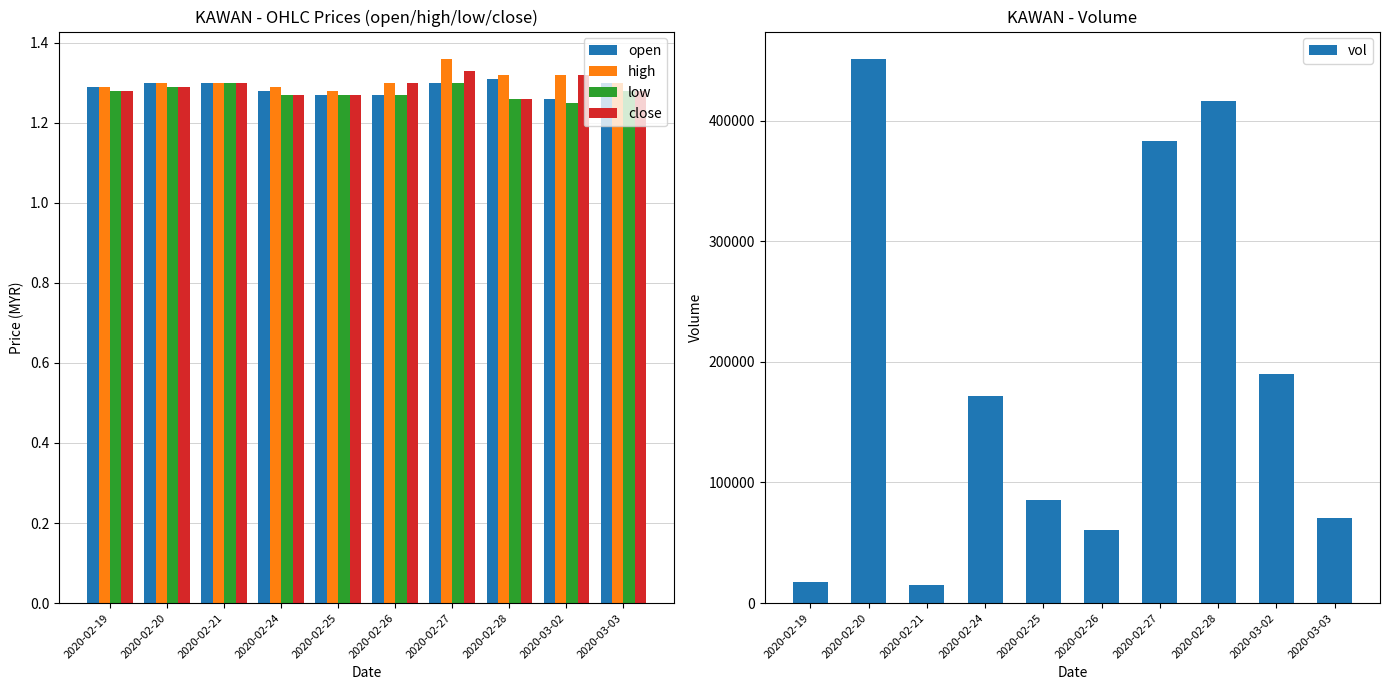

How many low values are between 1 and 2?

10